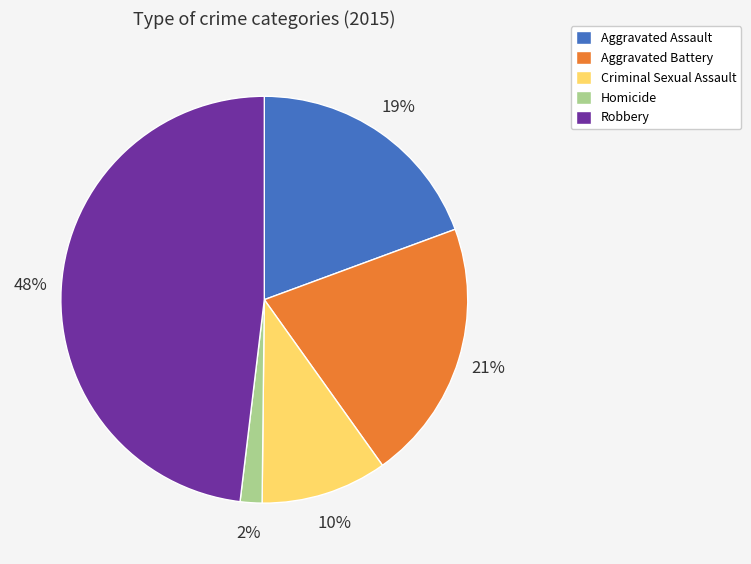

To the nearest percent, what is the difference between the largest and smallest slice percentages?

46%